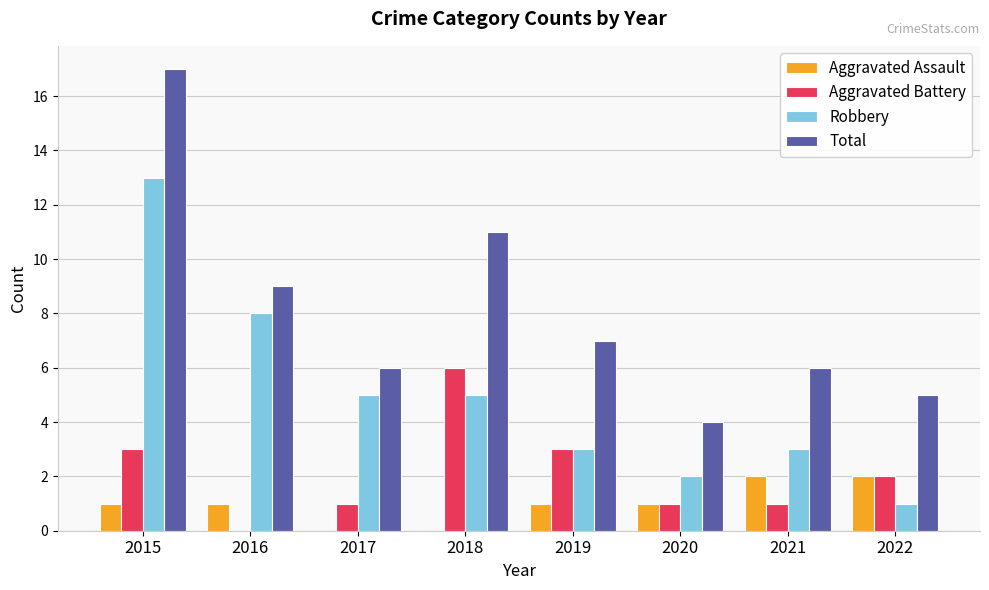

Which series changed the most between 2019 and 2020?

Total